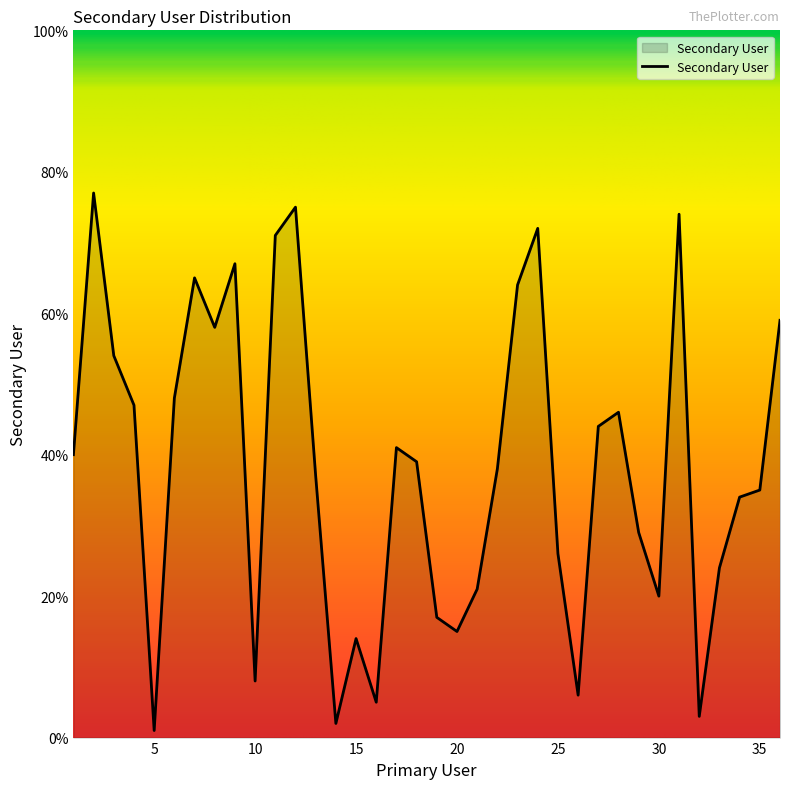

Does the chart display data point markers on the line(s)?

No